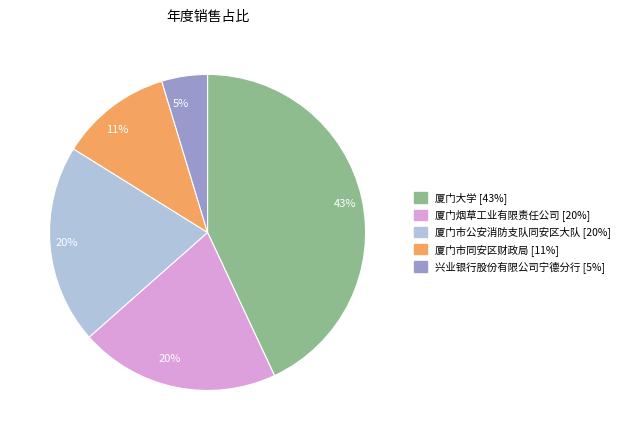

How many slices are in this pie chart?

5